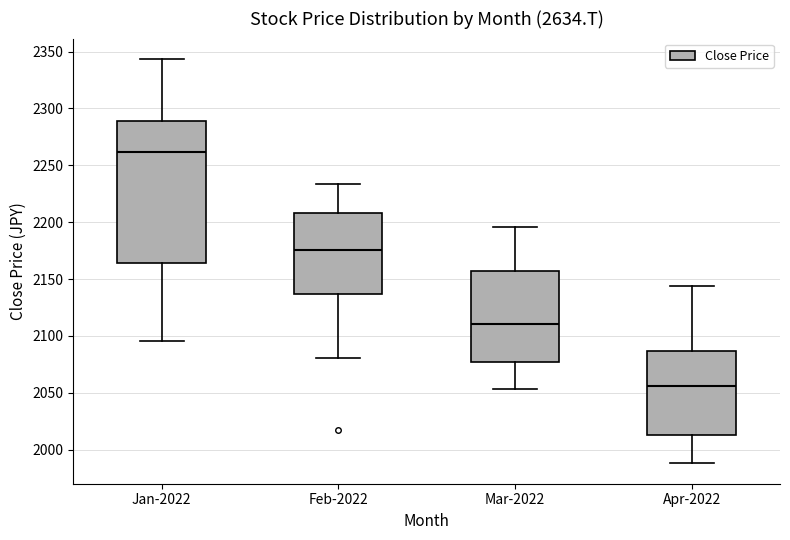

Reading left to right, read every box against the y-axis: the position of its median line, the range the box covers, and the ends of its whiskers. The values are not printed on the chart, so give them approximately, as read against the axis.

Jan-2022: median 2260, box 2165 to 2290, whiskers 2095 to 2345
Feb-2022: median 2175, box 2135 to 2210, whiskers 2080 to 2235
Mar-2022: median 2110, box 2075 to 2155, whiskers 2055 to 2195
Apr-2022: median 2055, box 2015 to 2085, whiskers 1990 to 2145